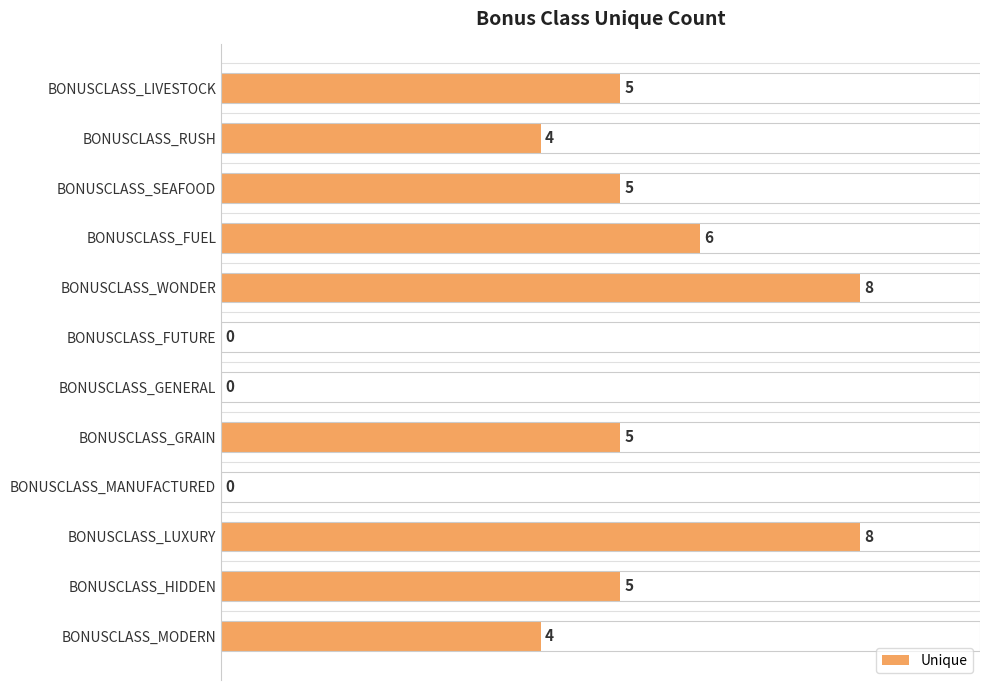

What is the sum of all values?

50